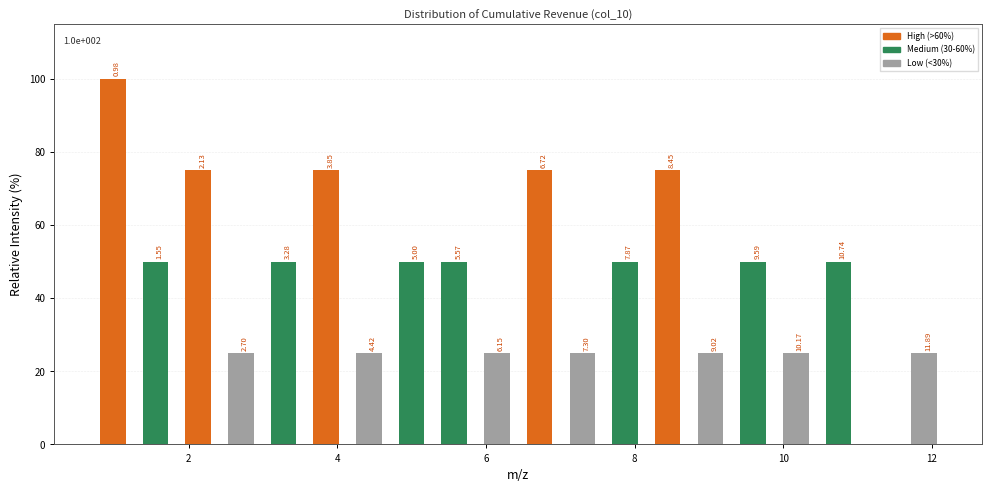

Read against the x-axis, roughly where is the centre of the tallest bar?

1.0